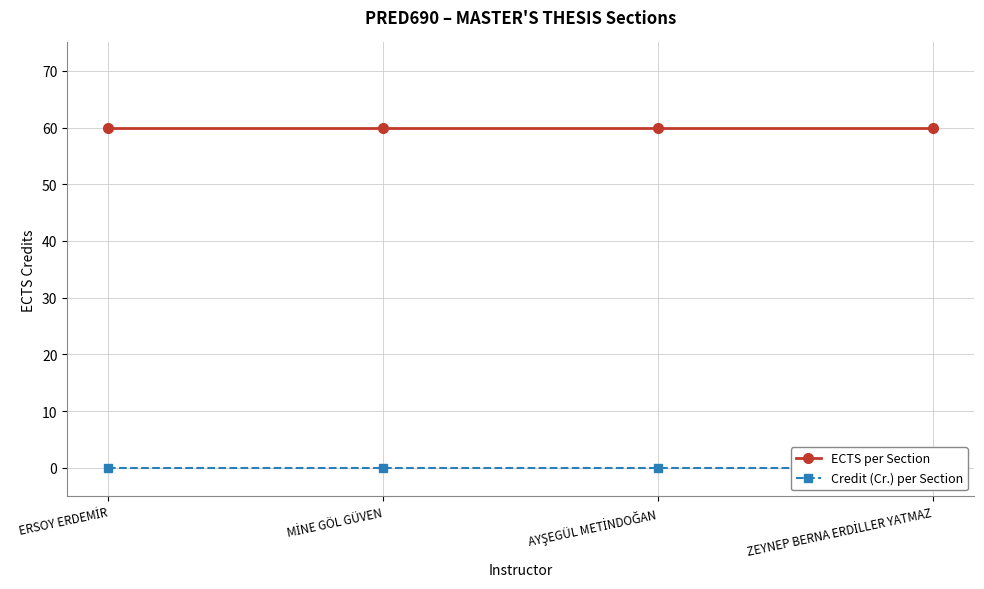

Which series has the largest total across all categories?

ECTS per Section